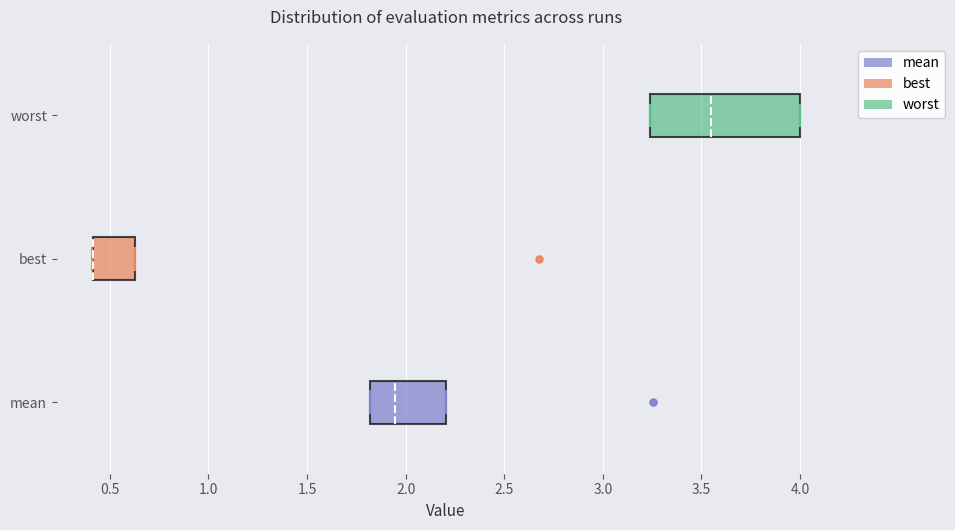

Where does the median line of the box for worst sit on the x-axis? The values are not printed on the chart, so give them approximately, as read against the axis.

3.55